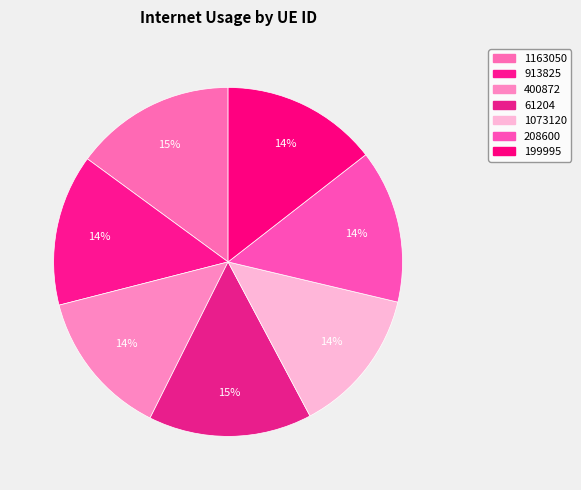

The 1163050 slice represents 15% of the pie. True or false?

True